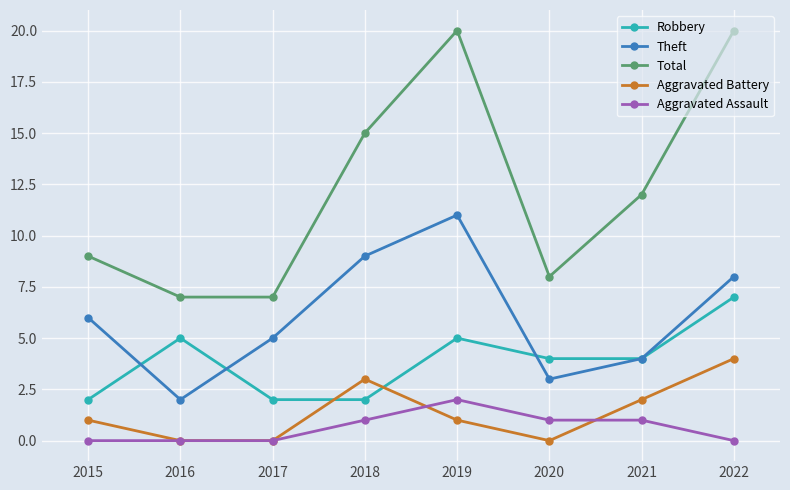

Which series has the largest total across all categories?

Total